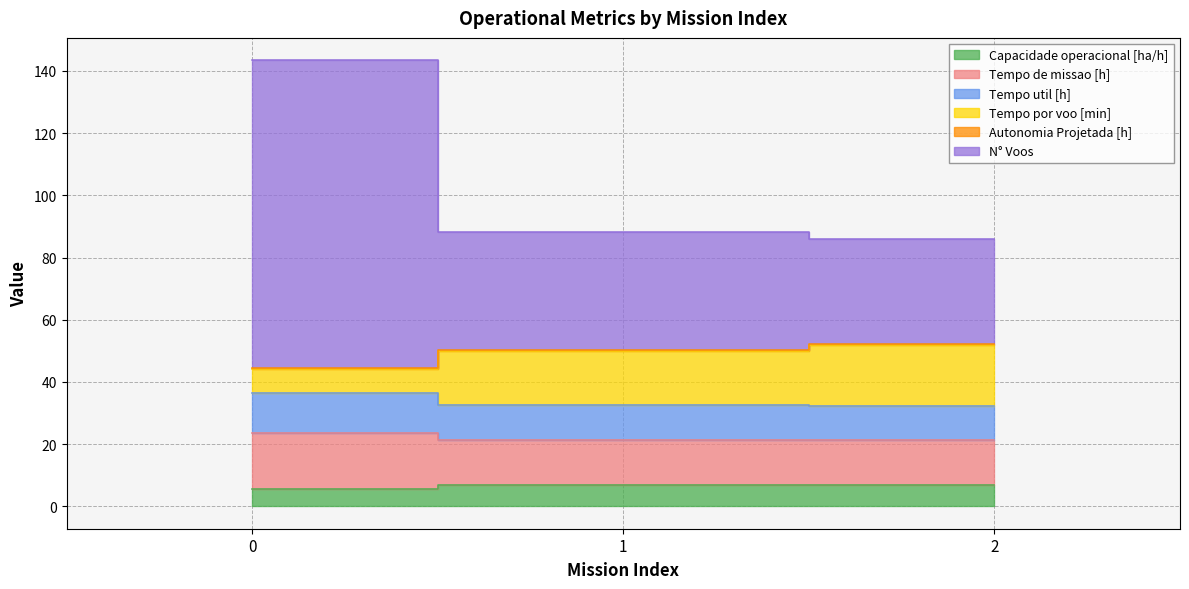

Which series has the widest spread of values?

N° Voos